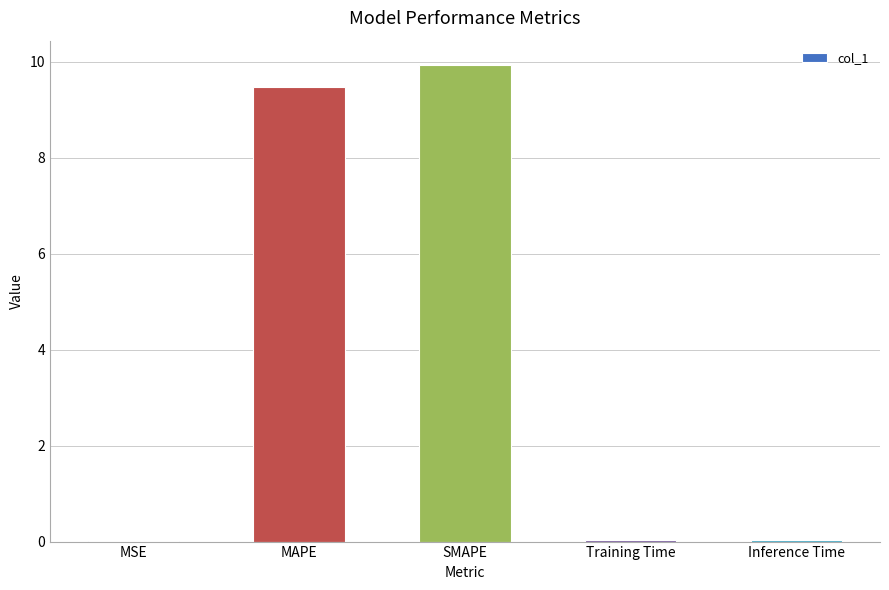

Which has a higher value, MAPE or SMAPE?

SMAPE